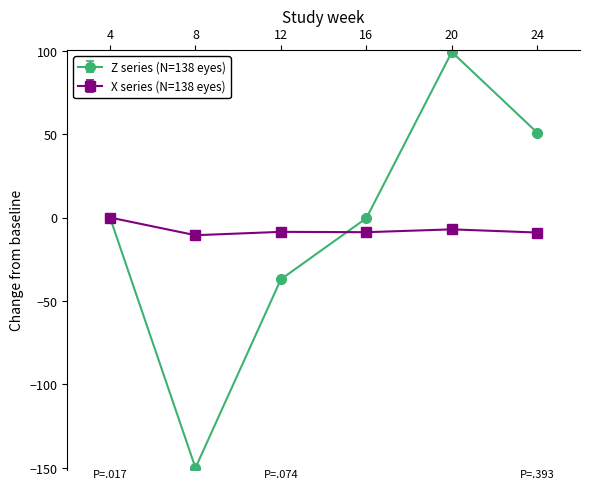

Which series changed the most between 4 and 12?

Z series (N=138 eyes)